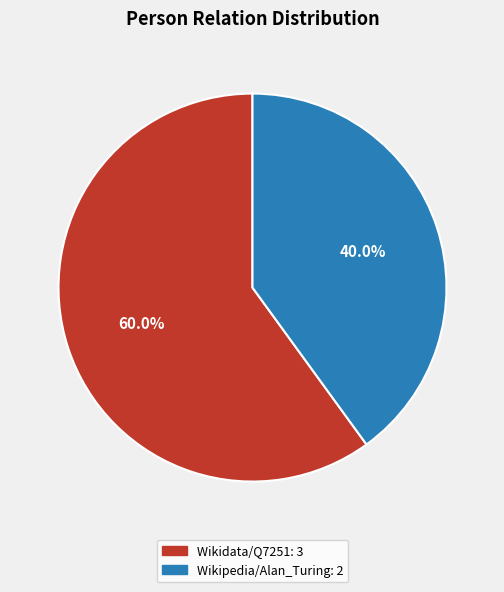

Does any single category account for the majority?

Yes